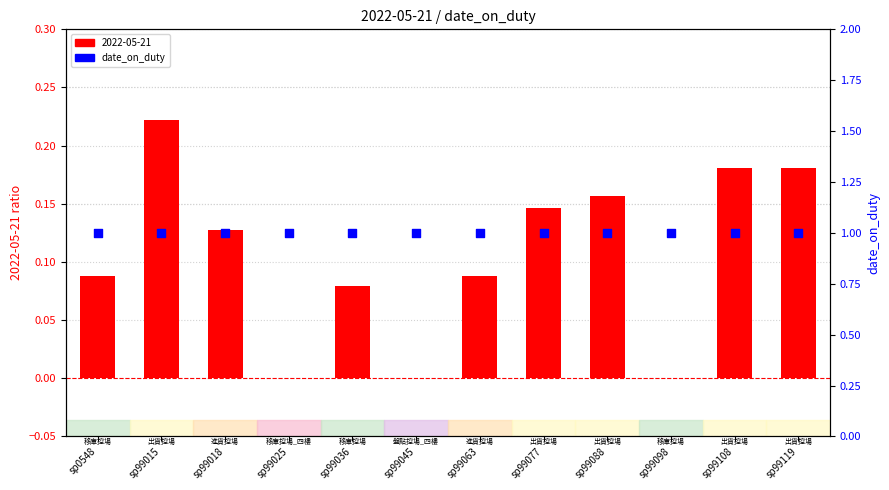

Which series has the largest total across all categories?

date_on_duty